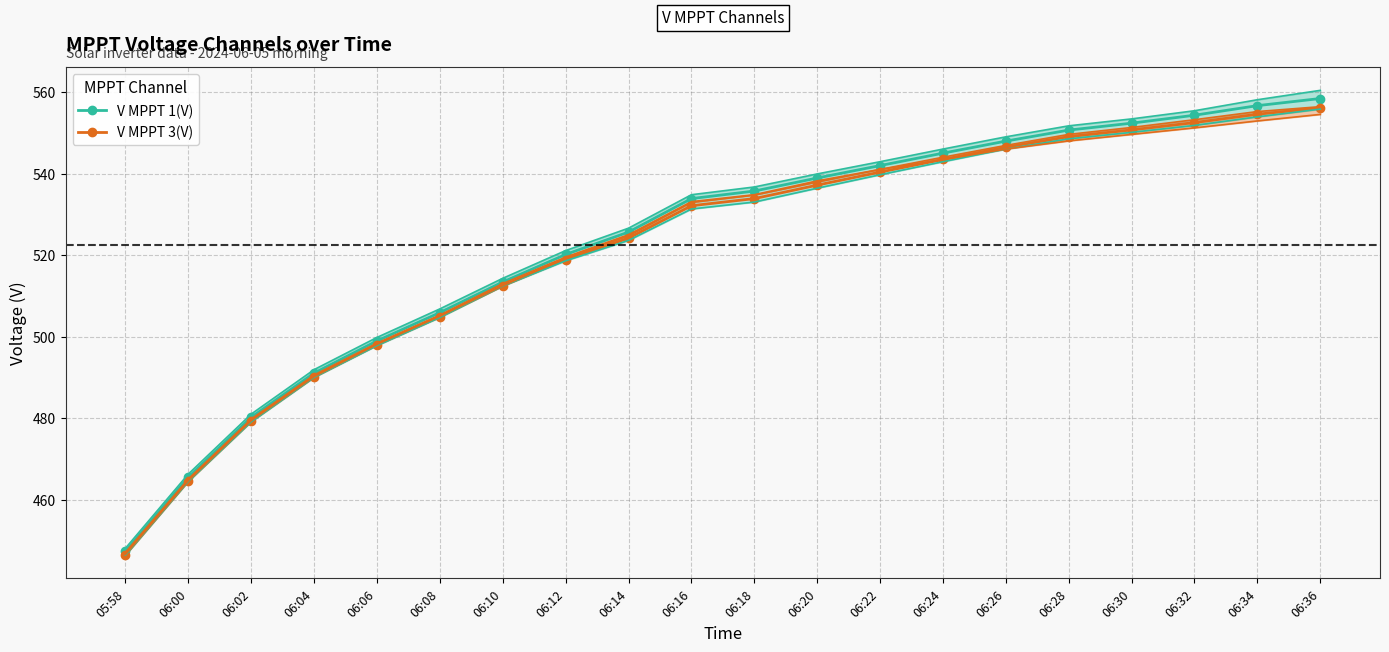

At which label does V MPPT 1(V) reach its peak?

06:36